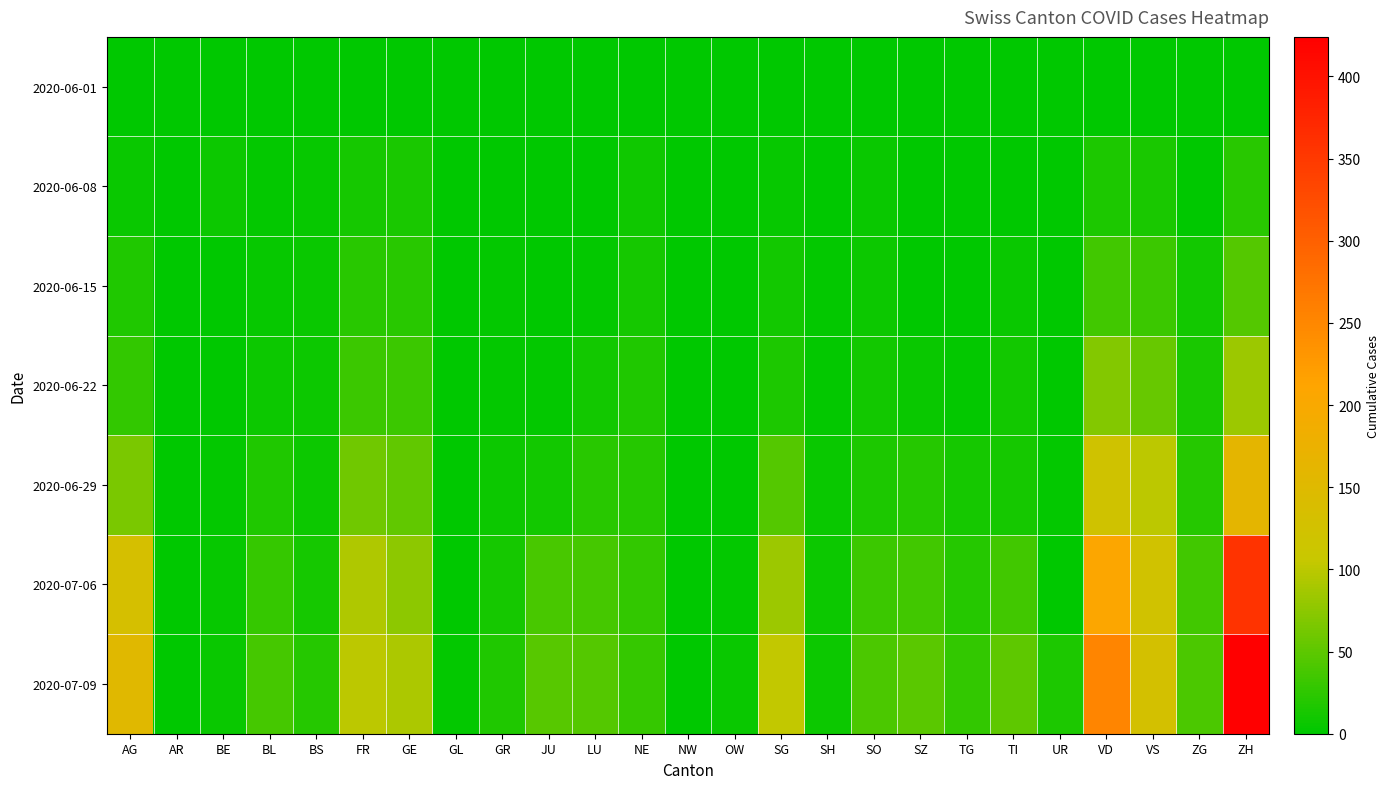

Which series changed the most between LU and VD?

2020-07-09